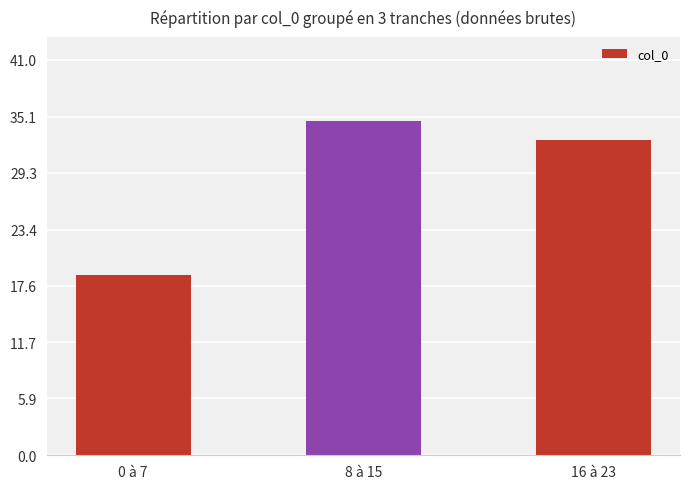

Is it true that the value at 0 à 7 is 18.7?

True